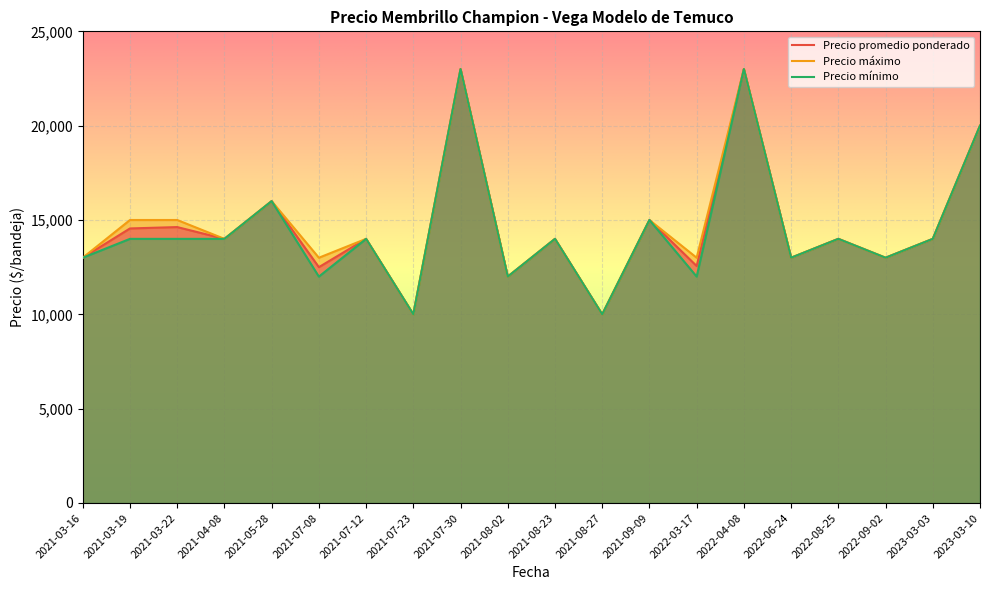

What is the maximum value shown in the chart?

23000